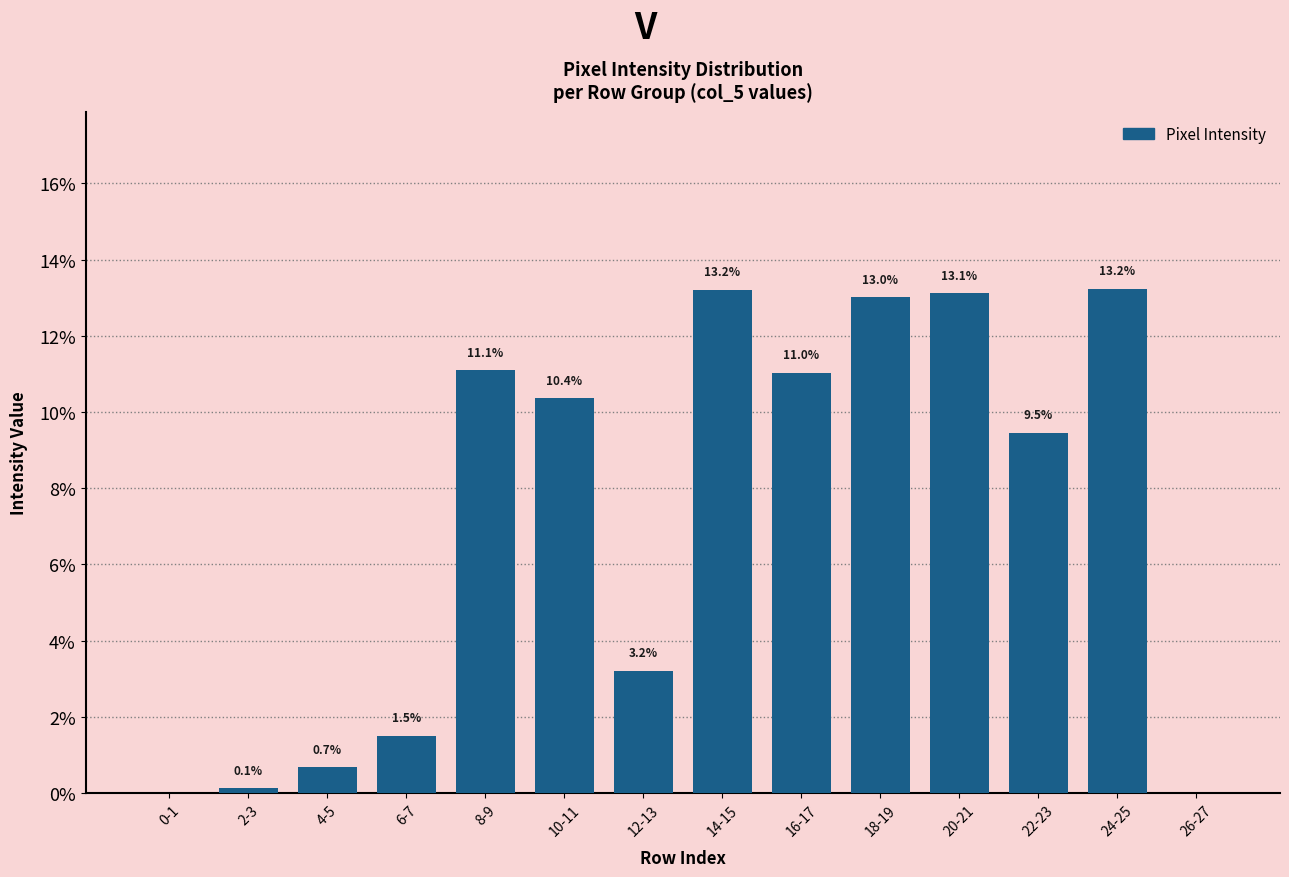

At which label does the data first exceed 10?

8-9